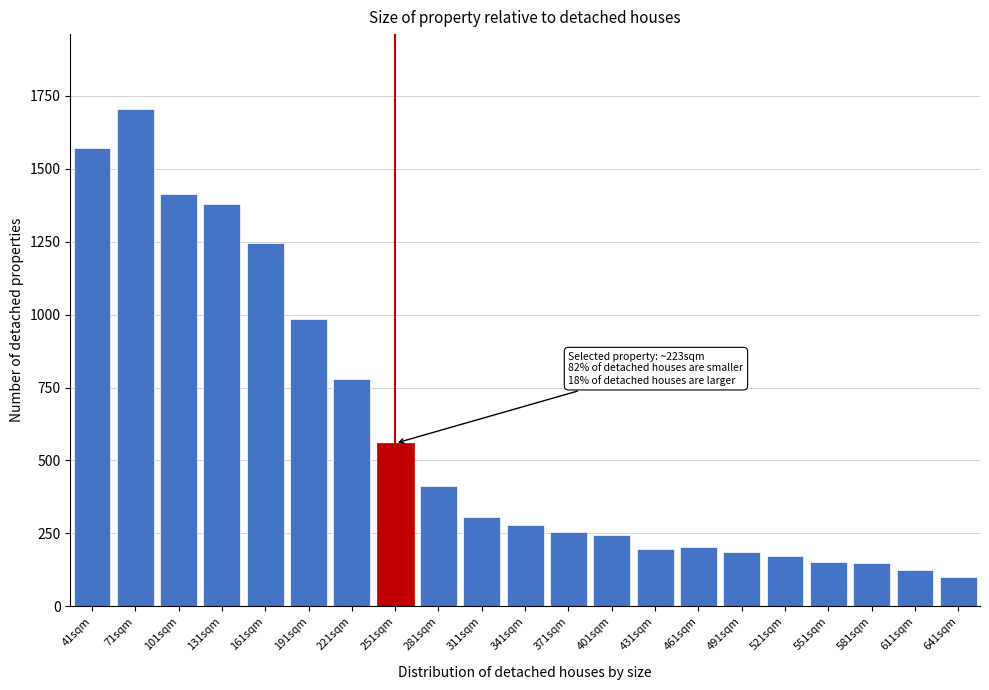

Which label corresponds to the largest value in the chart?

71sqm